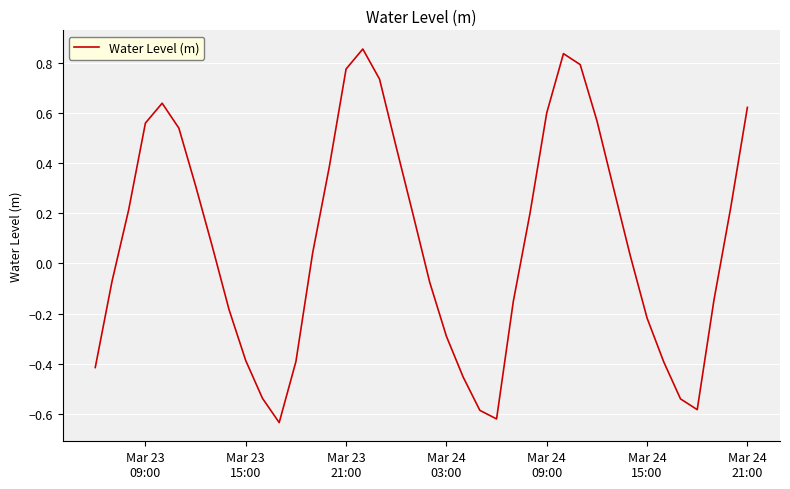

What is the difference between the maximum and minimum values?

1.5